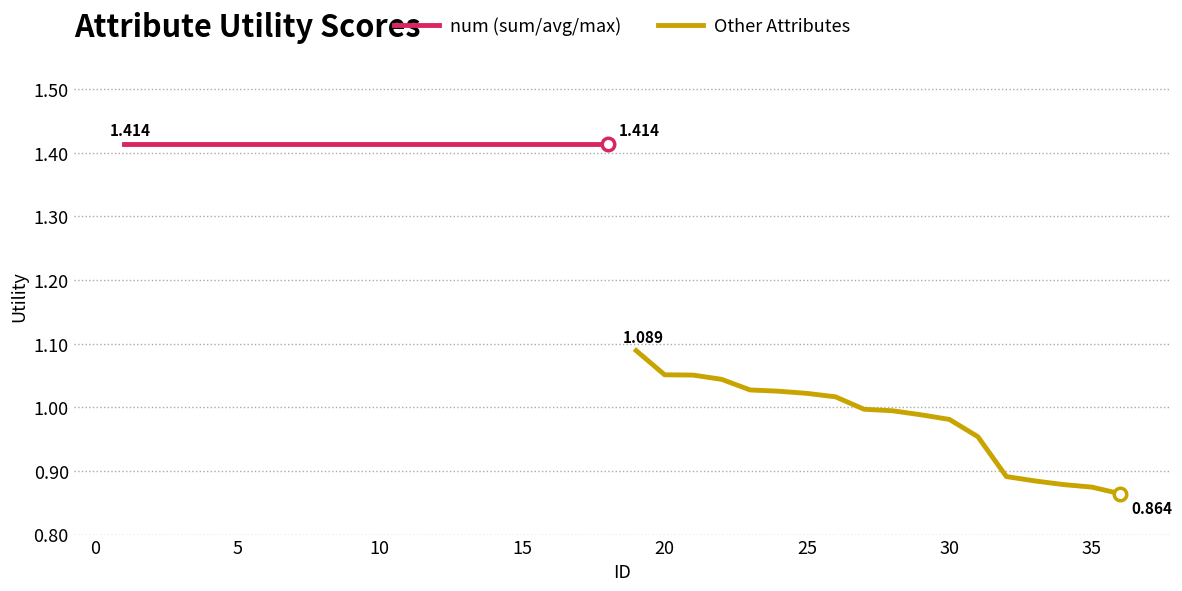

Count the number of categories in the chart.

18